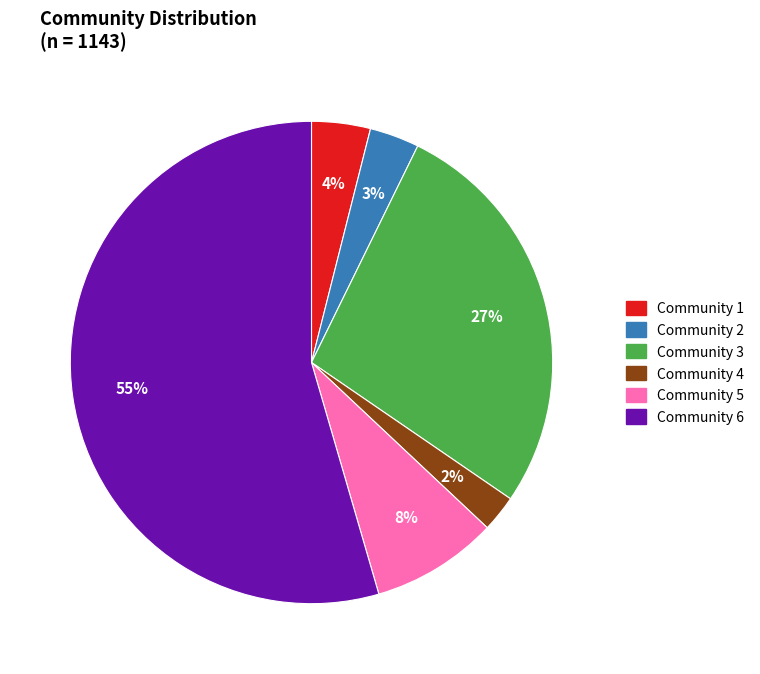

What is the smallest slice in the pie chart?

Community 4